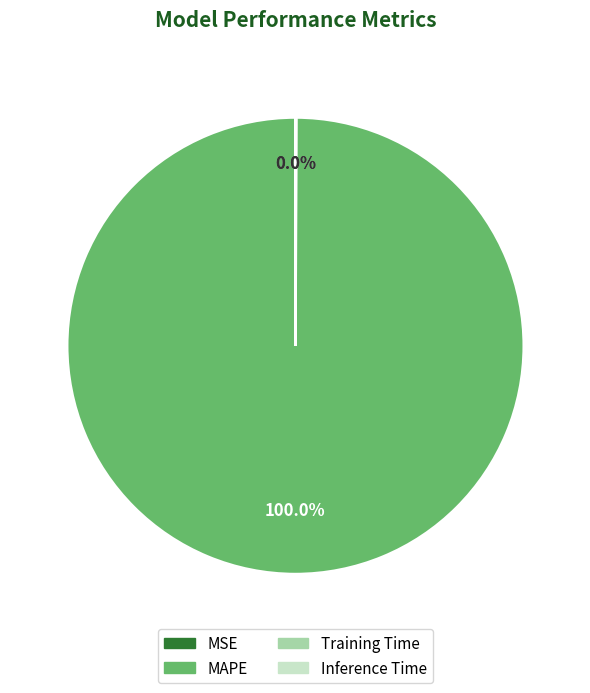

Which category has the biggest portion of the pie?

MAPE